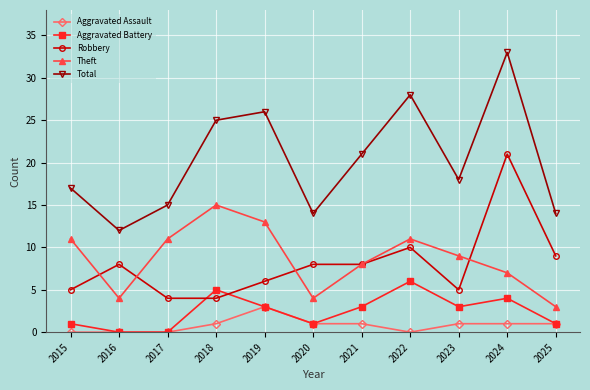

Read the Robbery value at 2019, to the nearest 5.

5